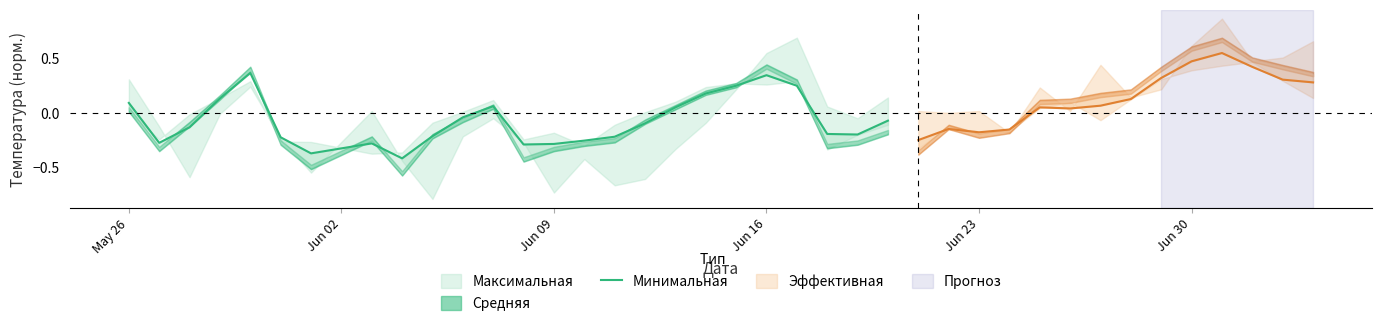

True or false: the data has more than 1 interior local peaks.

True